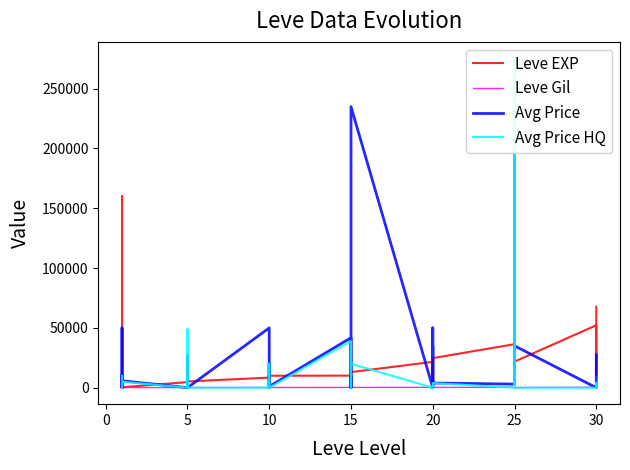

What is the average value of the Avg Price HQ series?

12245